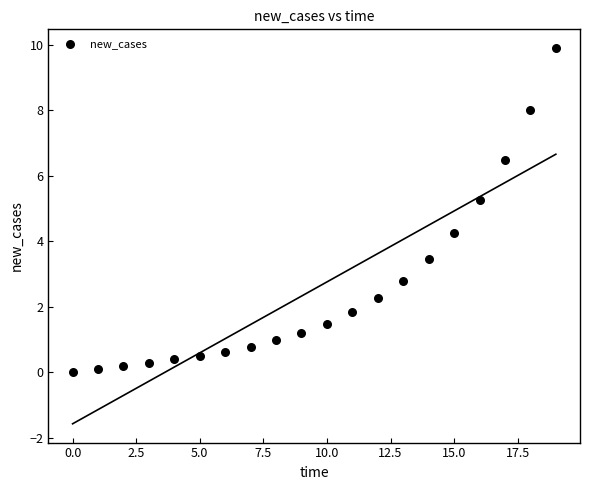

What Y value in the scatter plot is closest to 4?

4.3